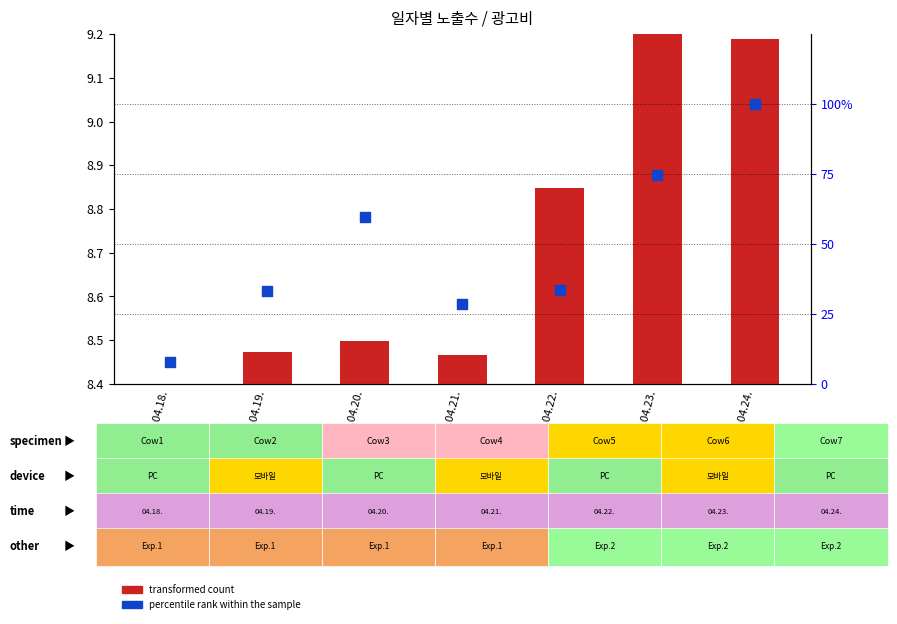

What is the ratio of the value at 2025.04.23. to the value at 2025.04.18.?

9.7